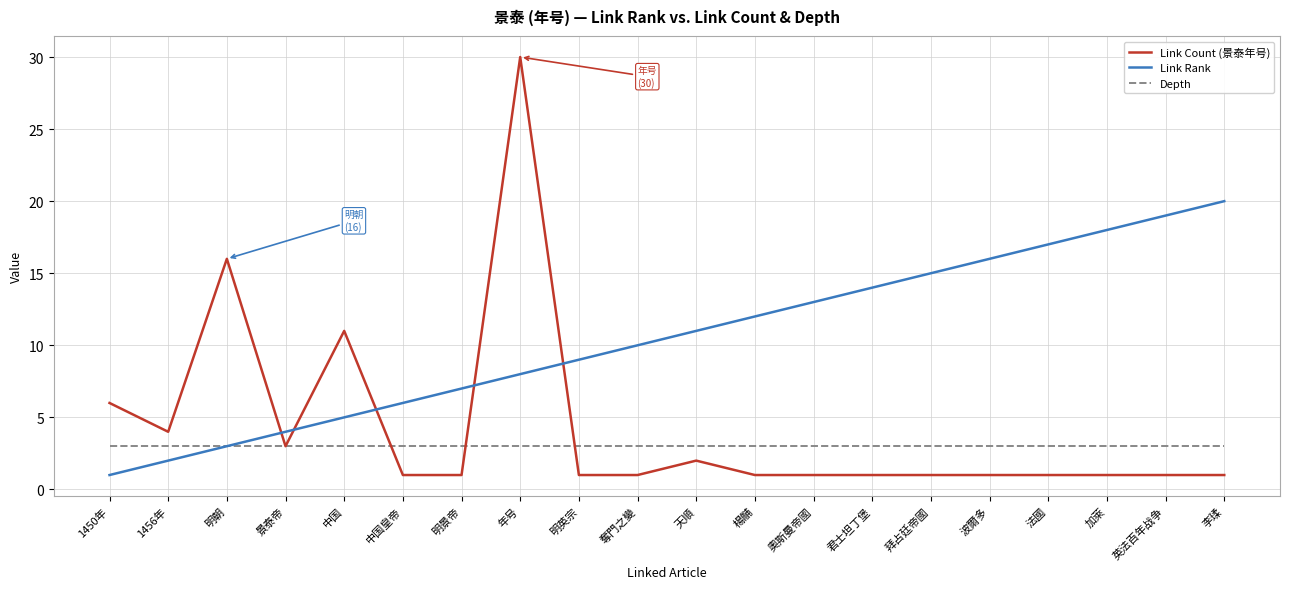

Reading right to left, list all the values displayed in this chart.

Link Count (景泰年号): 李瑈=1	英法百年战争=1	加萊=1	法國=1	波爾多=1	拜占廷帝國=1	君士坦丁堡=1	奧斯曼帝國=1	楊黼=1	天順=2	奪門之變=1	明英宗=1	年号=30	明景帝=1	中国皇帝=1	中国=11	景泰帝=3	明朝=16	1456年=4	1450年=6
Link Rank: 李瑈=20	英法百年战争=19	加萊=18	法國=17	波爾多=16	拜占廷帝國=15	君士坦丁堡=14	奧斯曼帝國=13	楊黼=12	天順=11	奪門之變=10	明英宗=9	年号=8	明景帝=7	中国皇帝=6	中国=5	景泰帝=4	明朝=3	1456年=2	1450年=1
Depth: 李瑈=3	英法百年战争=3	加萊=3	法國=3	波爾多=3	拜占廷帝國=3	君士坦丁堡=3	奧斯曼帝國=3	楊黼=3	天順=3	奪門之變=3	明英宗=3	年号=3	明景帝=3	中国皇帝=3	中国=3	景泰帝=3	明朝=3	1456年=3	1450年=3